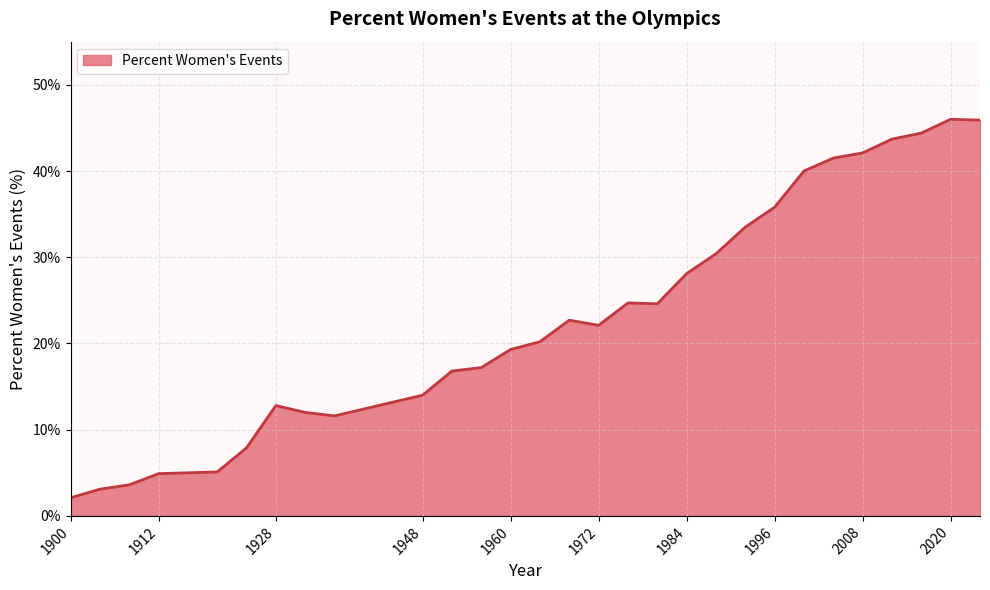

What is the difference between the maximum and minimum values?

43.9